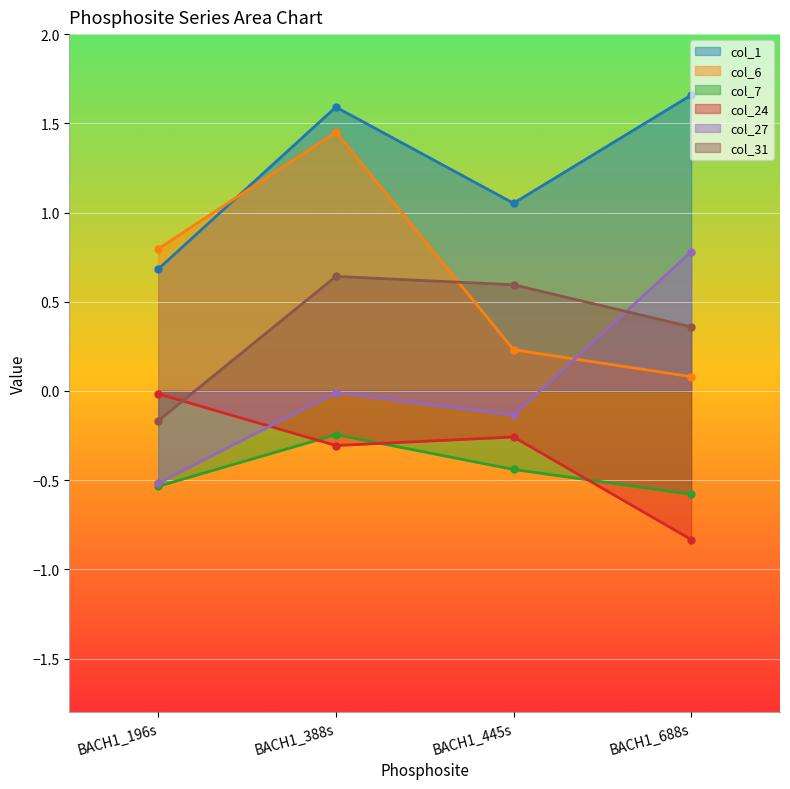

What are all the series names shown in the legend?

col_1, col_6, col_7, col_24, col_27, col_31